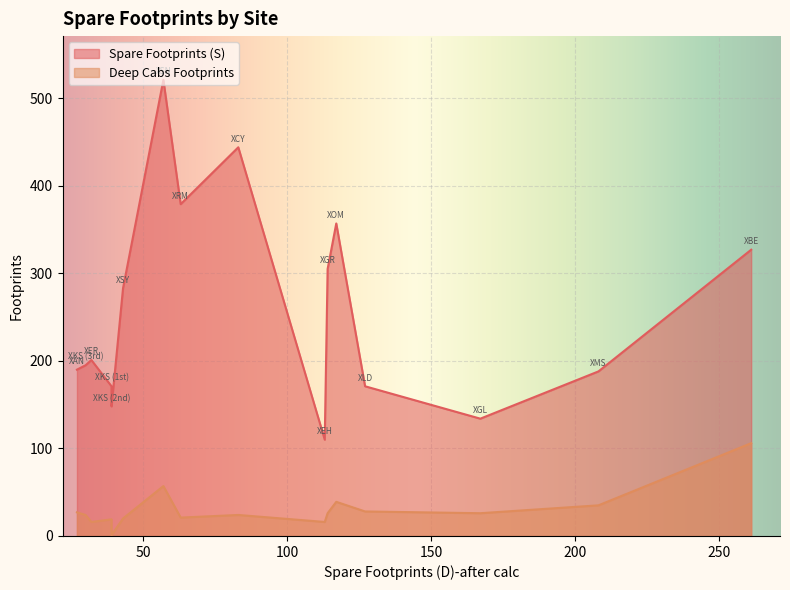

List the series in order of their overall mean, highest first.

Spare Footprints (S), Deep Cabs Footprints